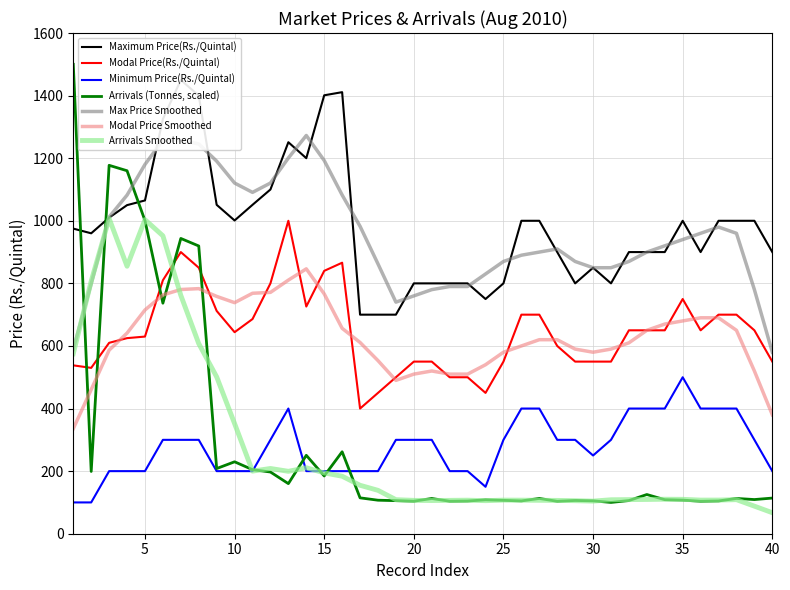

Reading left to right, transcribe all the data shown in this chart.

Maximum Price(Rs./Quintal): 975.0	960.0	1010.0	1050.0	1065.0	1325.0	1450.0	1400.0	1051.0	1001.0	1051.0	1100.0	1251.0	1200.0	1401.0	1411.0	700.0	700.0	700.0	800.0	800.0	800.0	800.0	750.0	800.0	1000.0	1000.0	900.0	800.0	850.0	800.0	900.0	900.0	900.0	1000.0	900.0	1000.0	1000.0	1000.0	900.0
Modal Price(Rs./Quintal): 538.0	530.0	610.0	625.0	630.0	810.0	900.0	850.0	712.0	644.0	686.0	800.0	1000.0	726.0	840.0	866.0	400.0	450.0	500.0	550.0	550.0	500.0	500.0	450.0	550.0	700.0	700.0	600.0	550.0	550.0	550.0	650.0	650.0	650.0	750.0	650.0	700.0	700.0	650.0	550.0
Minimum Price(Rs./Quintal): 100.0	100.0	200.0	200.0	200.0	300.0	300.0	300.0	200.0	200.0	200.0	300.0	400.0	200.0	200.0	200.0	200.0	200.0	300.0	300.0	300.0	200.0	200.0	150.0	300.0	400.0	400.0	300.0	300.0	250.0	300.0	400.0	400.0	400.0	500.0	400.0	400.0	400.0	300.0	200.0
Arrivals (Tonnes): 1500.0	199.0	1177.3	1159.9	1000.6	736.6	943.5	919.5	208.3	229.9	204.7	197.2	160.1	250.6	184.6	261.9	114.6	107.1	105.7	103.9	112.6	103.8	104.5	108.3	106.6	104.8	112.7	103.6	106.2	105.1	100.0	106.0	125.3	108.8	107.4	103.6	104.7	112.7	109.2	113.9